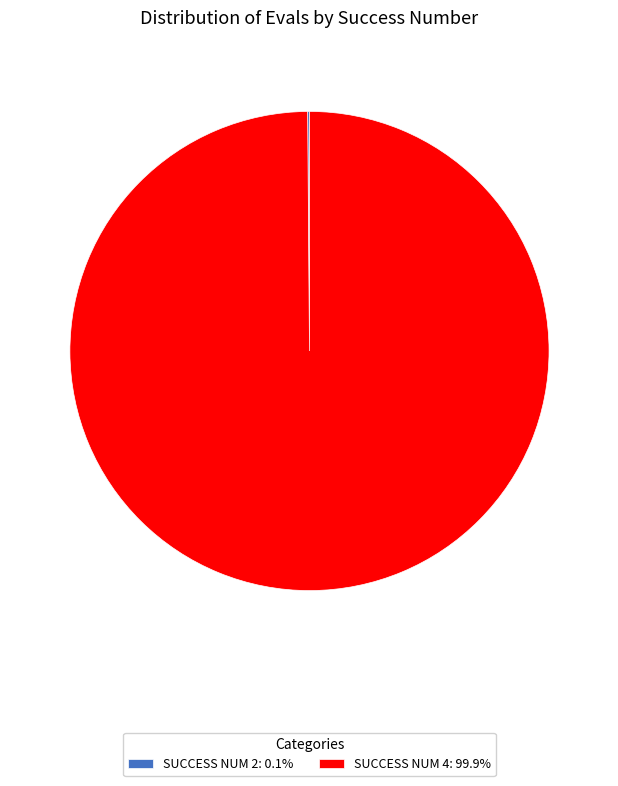

Is there a majority slice in this chart?

Yes